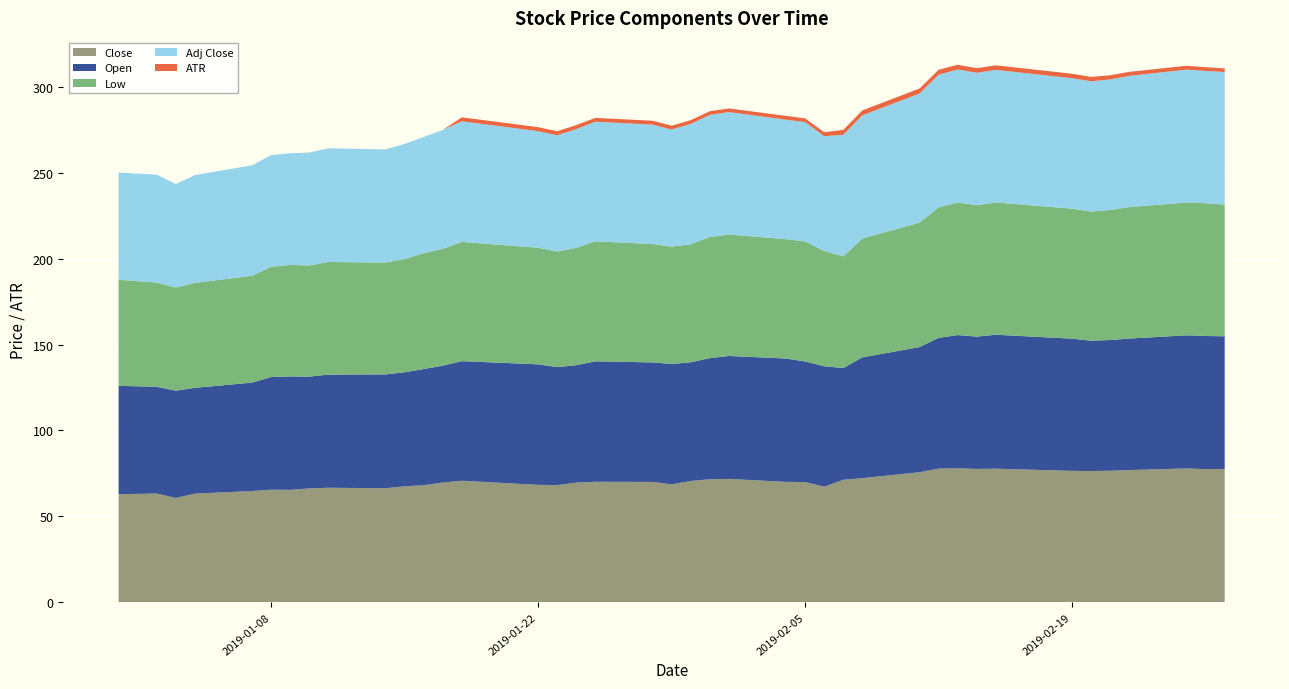

Reading left to right, transcribe all the data shown in this chart.

Close: 62.9	63.3	60.7	63.2	64.8	65.5	65.5	66.3	66.7	66.4	67.5	68.1	69.7	70.7	68.4	68.2	69.6	70.1	70.0	68.7	70.6	71.6	71.8	70.1	70.0	67.3	71.3	72.3	75.7	77.8	78.0	77.6	77.8	76.5	76.4	76.6	77.0	77.9	77.5	77.6
Open: 63.1	62.1	62.5	61.6	63.1	65.6	66.0	65.1	65.9	66.3	66.4	67.6	68.0	69.6	70.1	68.7	68.4	70.1	69.6	70.1	69.1	70.5	71.5	71.8	70.2	70.1	65.0	70.3	72.8	76.1	77.6	77.0	78.0	76.9	75.8	76.1	76.5	77.5	77.5	77.2
Low: 61.7	60.7	60.0	61.1	62.2	64.2	65.0	64.7	65.6	65.1	65.9	67.5	68.0	69.4	67.9	67.3	68.3	69.8	68.9	68.3	68.7	70.5	70.7	69.5	69.9	67.1	65.0	69.2	72.5	76.0	77.2	76.5	77.0	75.7	75.2	75.7	76.5	77.3	77.3	76.7
Adj Close: 62.4	62.8	60.3	62.8	64.3	65.0	65.0	65.8	66.2	65.9	67.0	67.6	69.2	70.2	67.8	67.7	69.1	69.6	69.5	68.2	70.1	71.1	71.3	69.5	69.5	66.8	70.8	71.7	75.1	77.2	77.4	77.0	77.2	75.9	75.8	76.0	76.4	77.3	77.0	77.2
ATR: 0.0	0.0	0.0	0.0	0.0	0.0	0.0	0.0	0.0	0.0	0.0	0.0	0.0	2.3	2.4	2.4	2.3	2.2	2.2	2.2	2.2	2.2	2.1	2.2	2.2	2.3	2.8	2.9	2.9	2.9	2.8	2.7	2.6	2.6	2.5	2.5	2.3	2.3	2.2	2.1